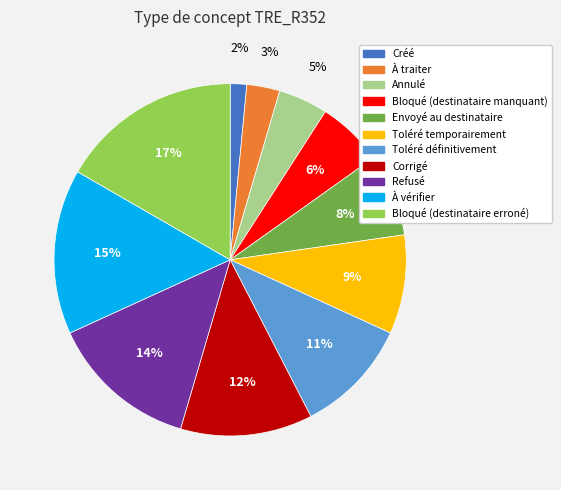

Is it true that À traiter is 3% of the pie?

True